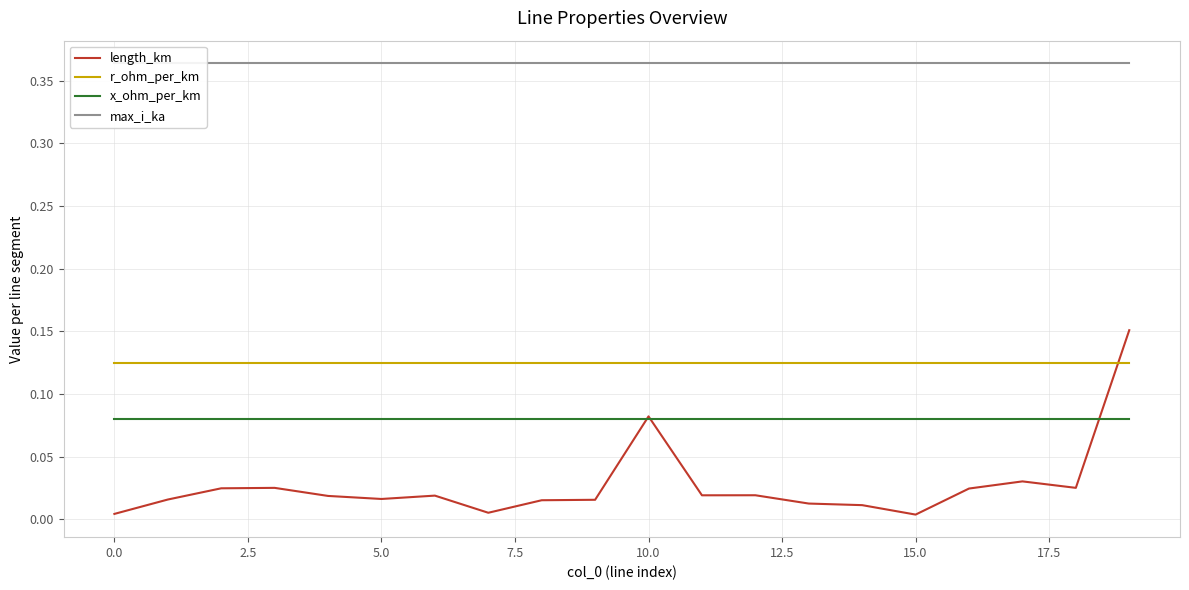

The r_ohm_per_km series shows 0.2 at 5.0. True or false?

False